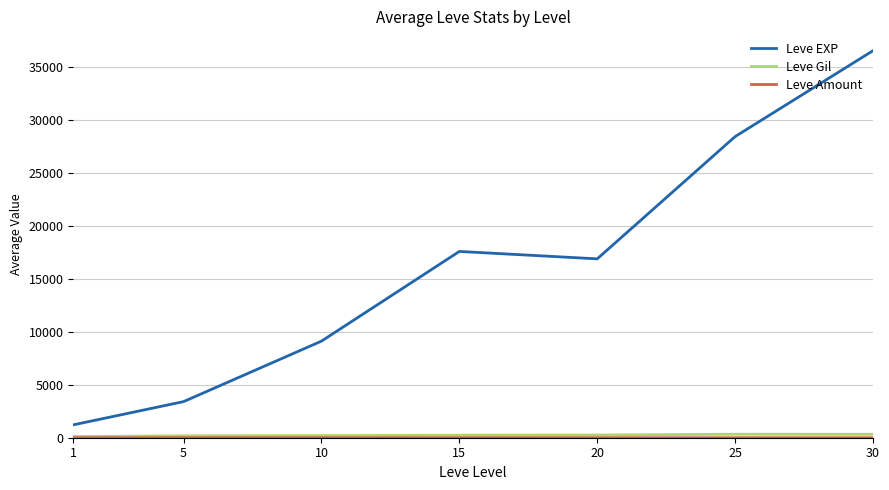

Does the chart display data point markers on the line(s)?

No